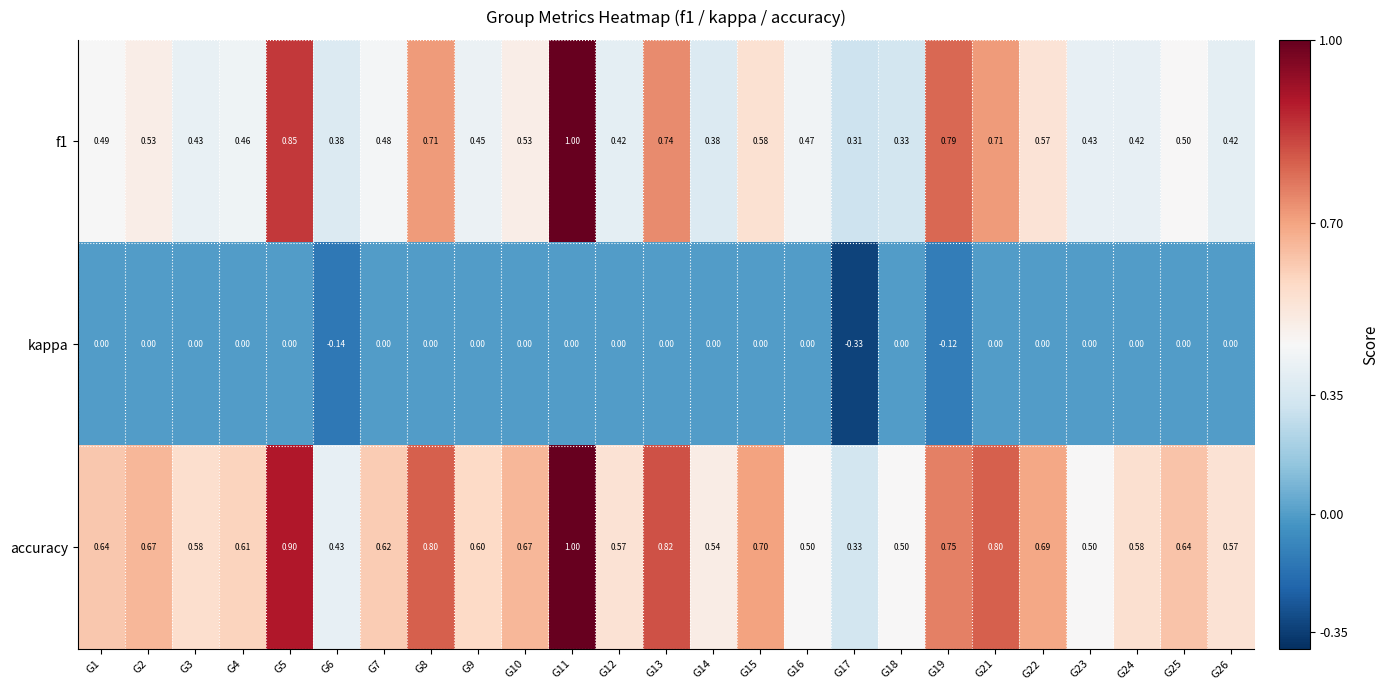

What is the difference between the highest and lowest values at G7?

0.6